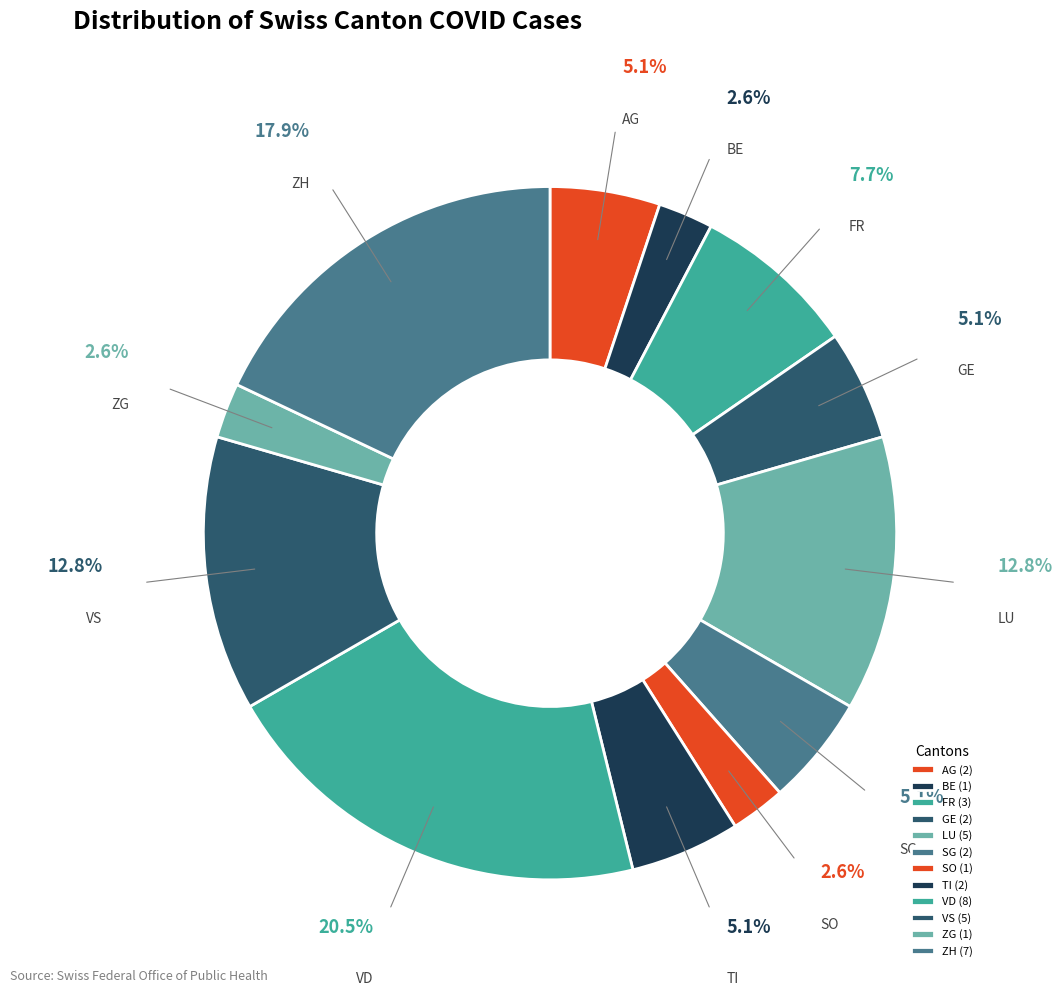

Does BE account for over 50% of the chart?

No